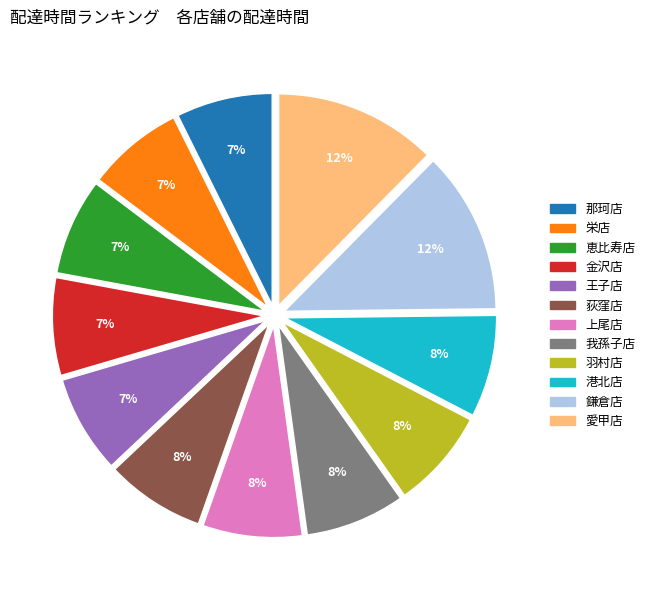

True or false: 愛甲店 accounts for 5% of the total.

False